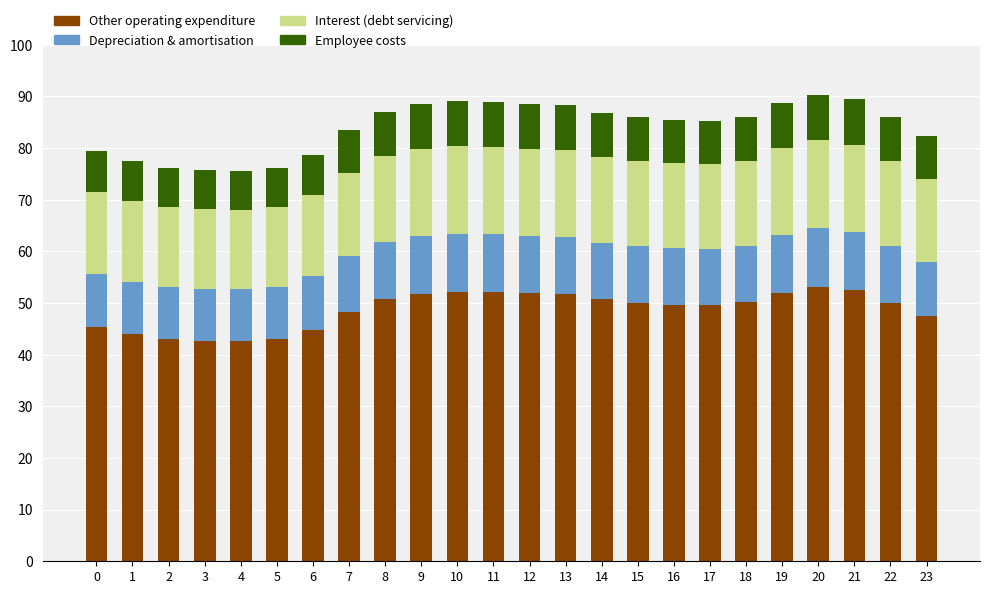

What is the minimum value for Other operating expenditure?

42.6